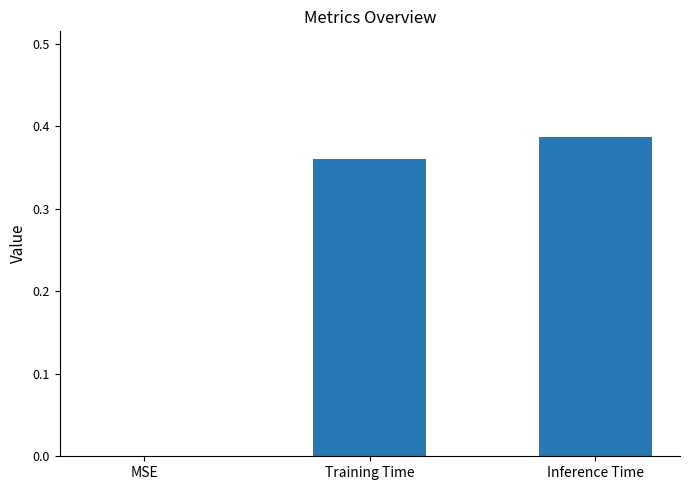

True or false: the data shows 0.1 at Training Time.

False